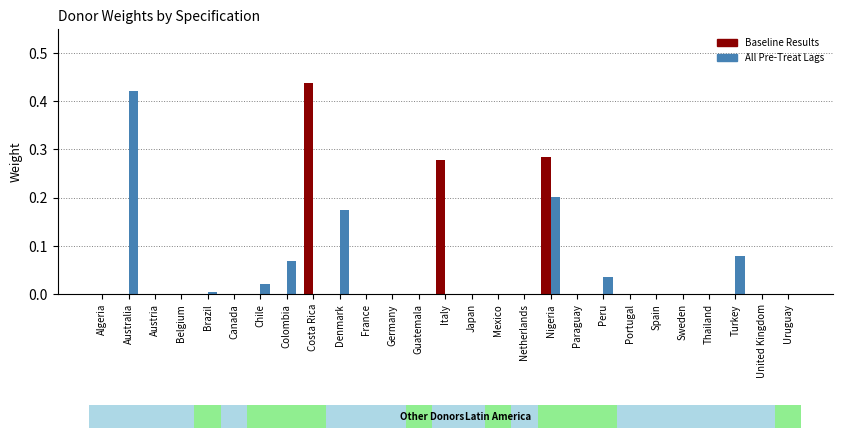

Which series has the largest total across all categories?

All Pre-Treat Lags